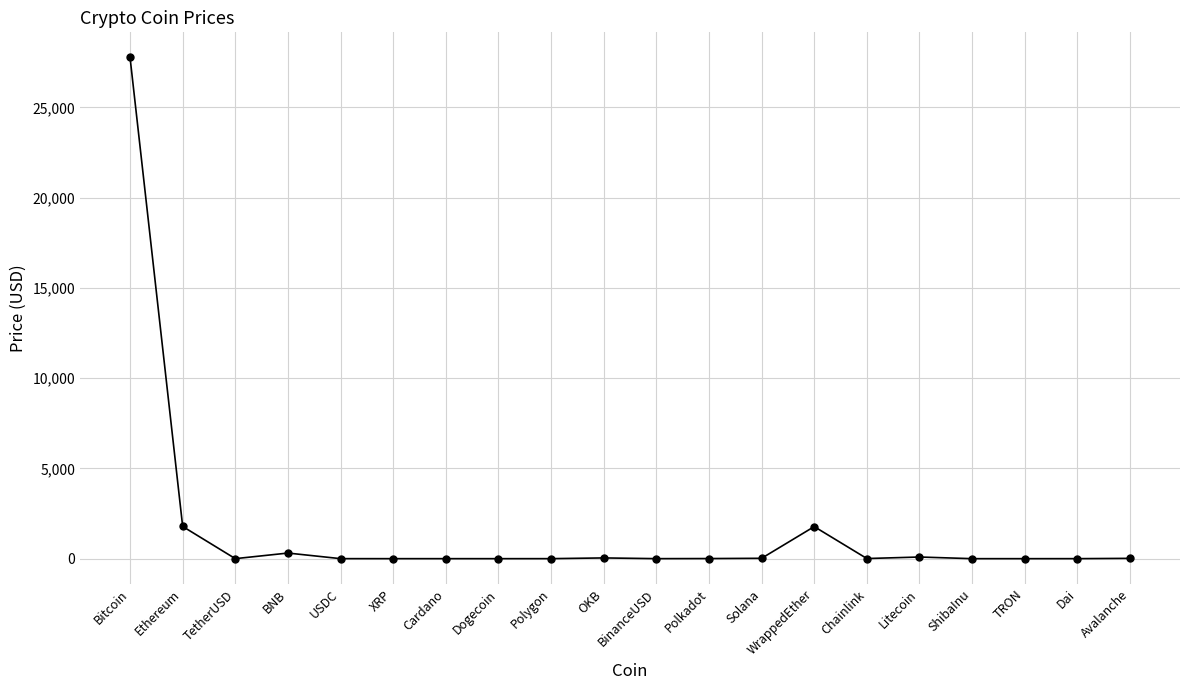

What is the label of the 5th point from the left?

USDC